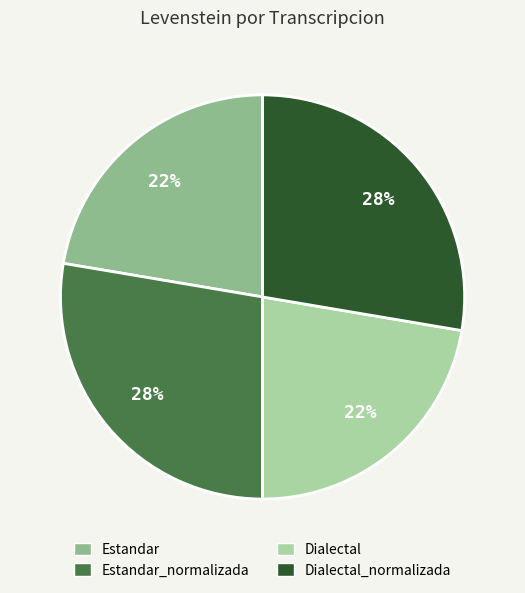

To the nearest percent, what is the average slice percentage?

25%